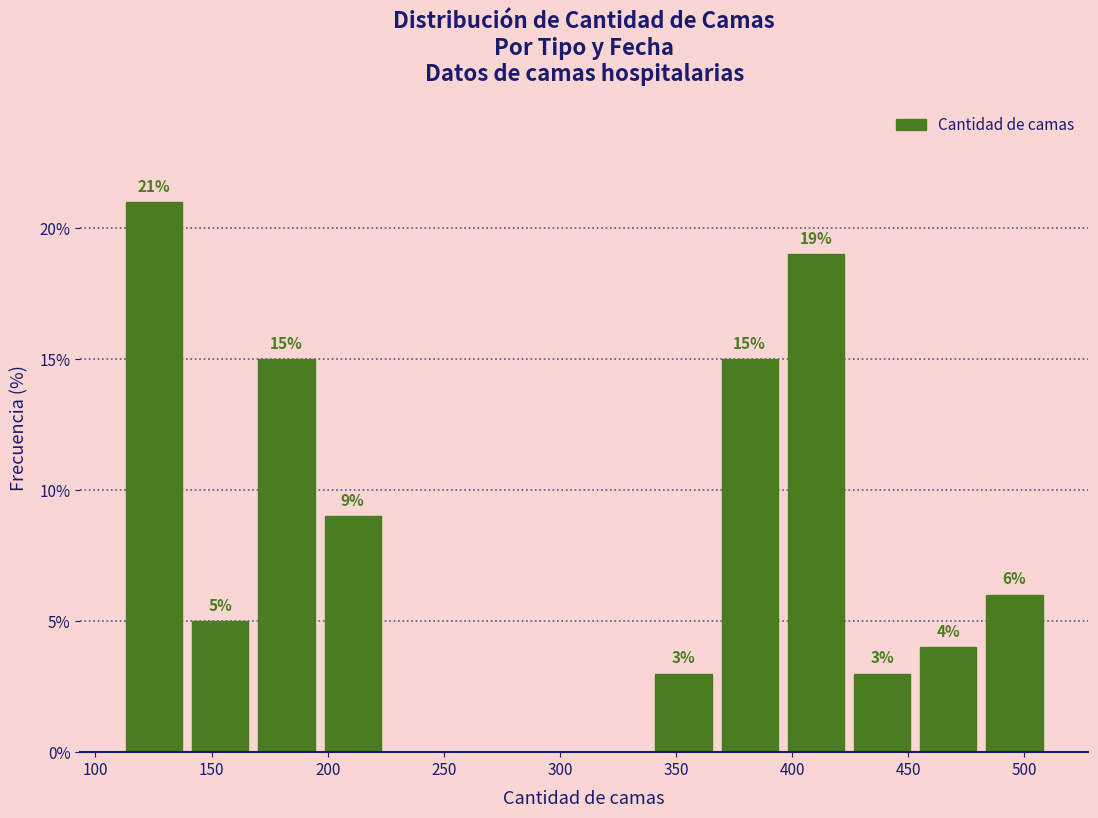

Over which range of the x-axis is the bar tallest?

111.0 to 139.5